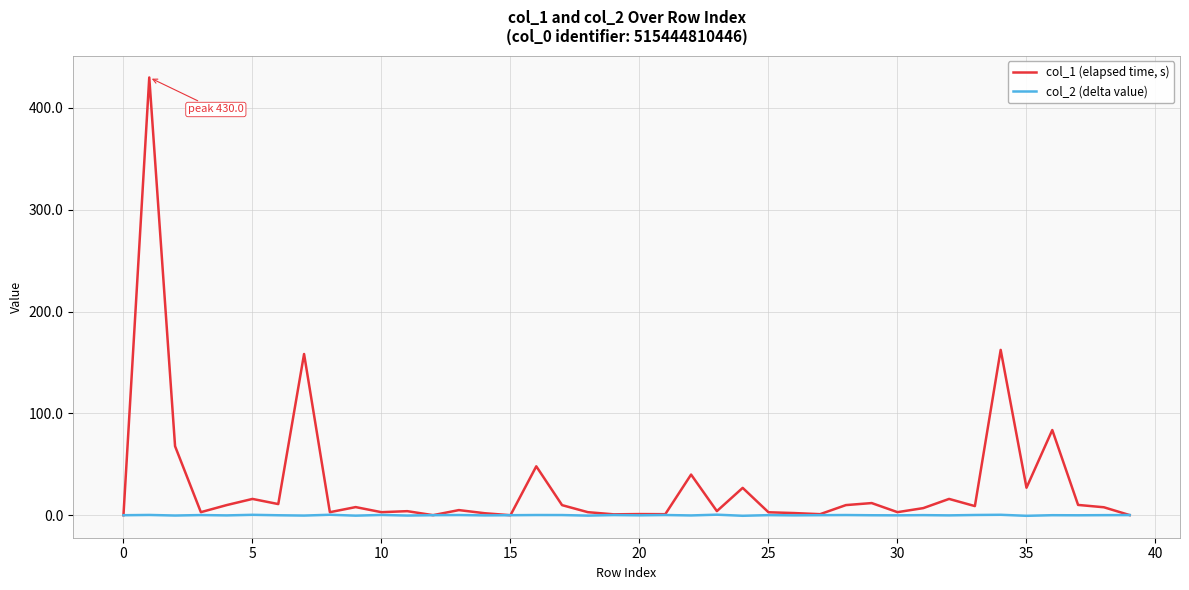

Which series has the largest range (max minus min)?

col_1 (elapsed time, s)